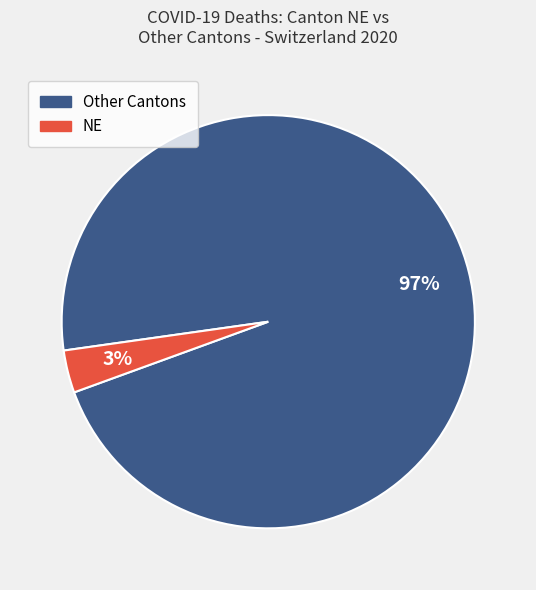

How many segments does this pie chart have?

2